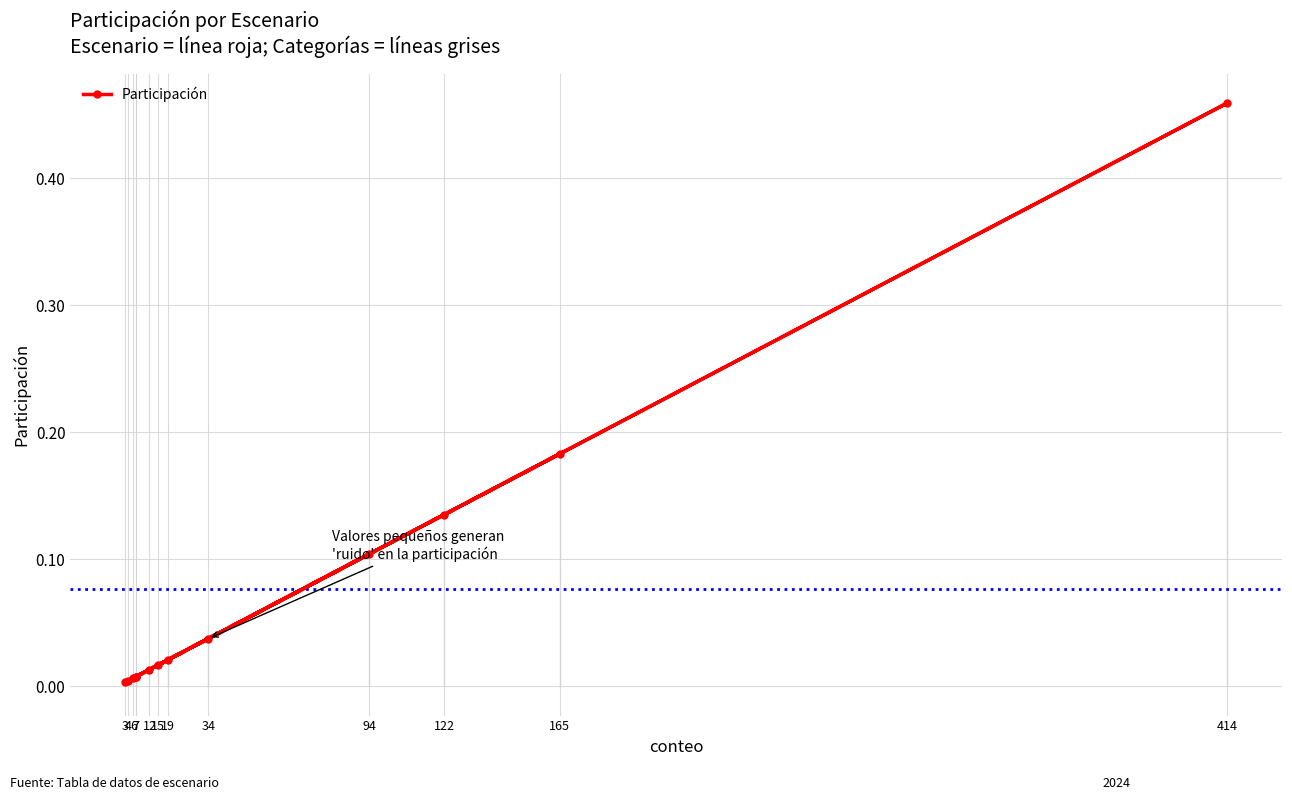

List the labels in order of value, largest first.

414, 165, 122, 94, 34, 19, 15, 12, 7, 7, 6, 4, 3